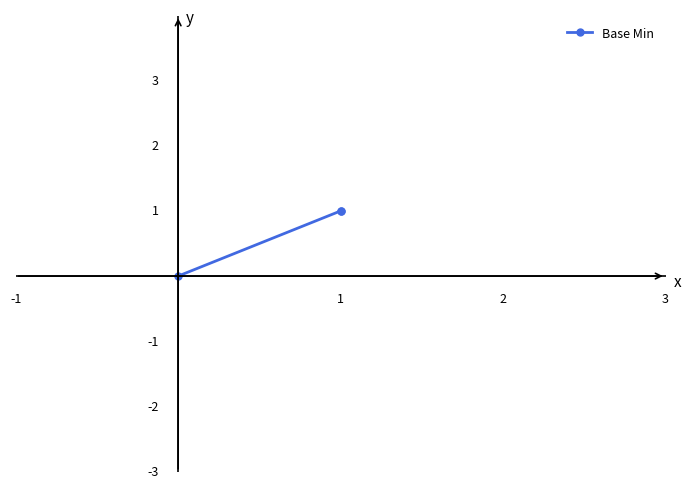

How many data points are less than 1?

1